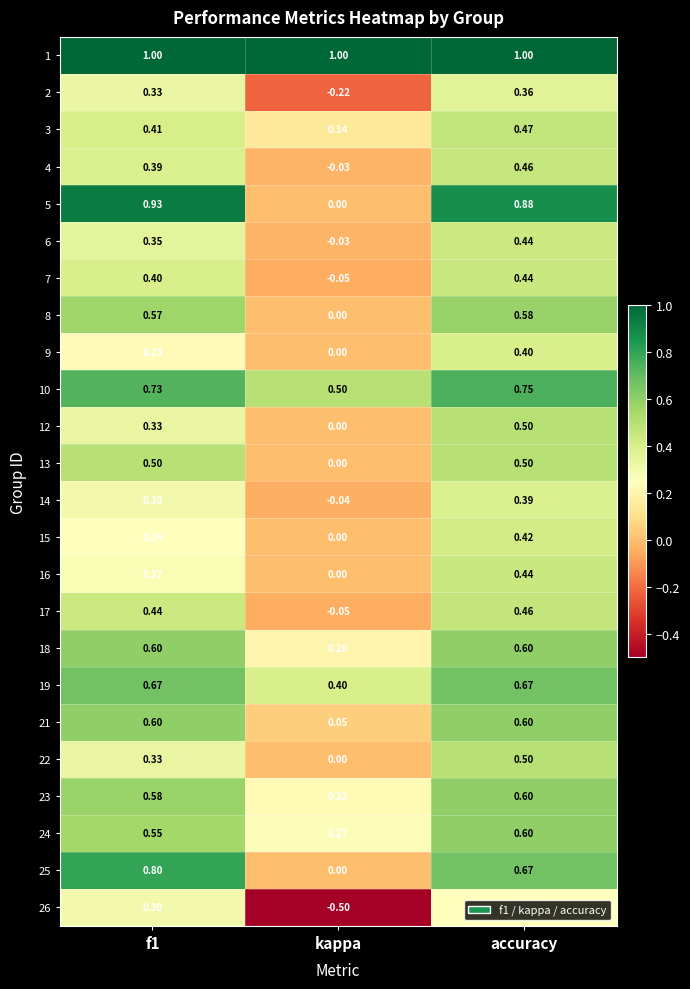

At which category is the sum across all series the highest?

accuracy